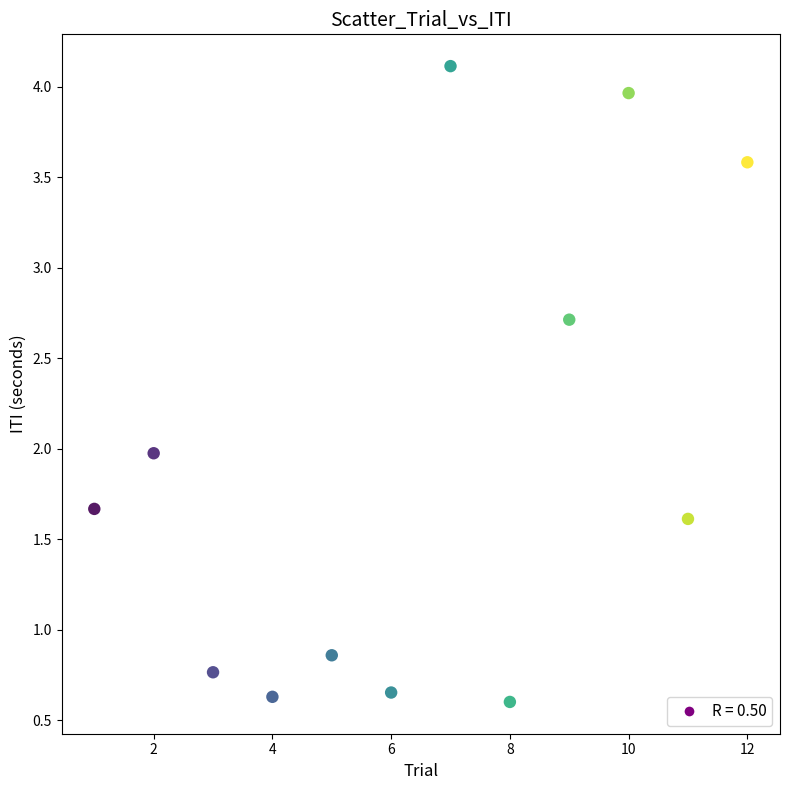

What is the average Y value?

1.9